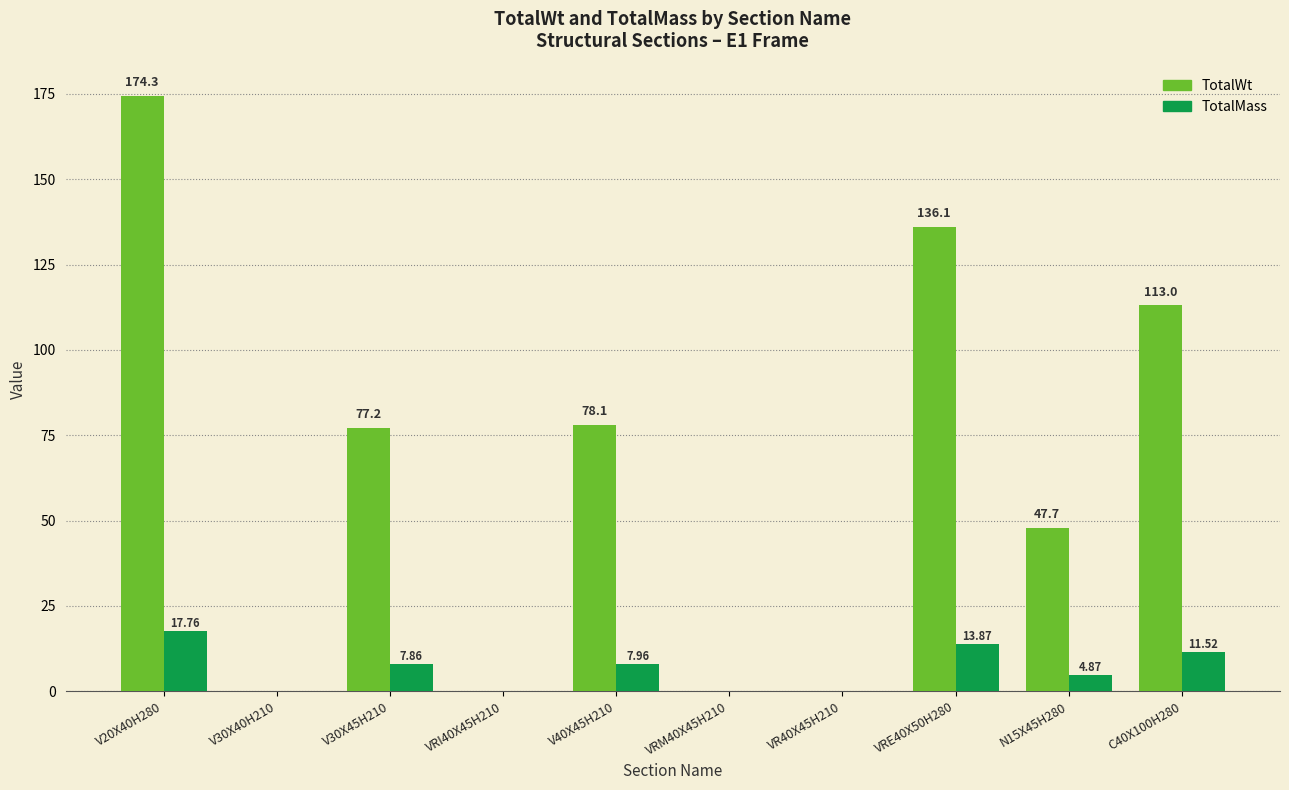

Which series changed the most between VRM40X45H210 and N15X45H280?

TotalWt